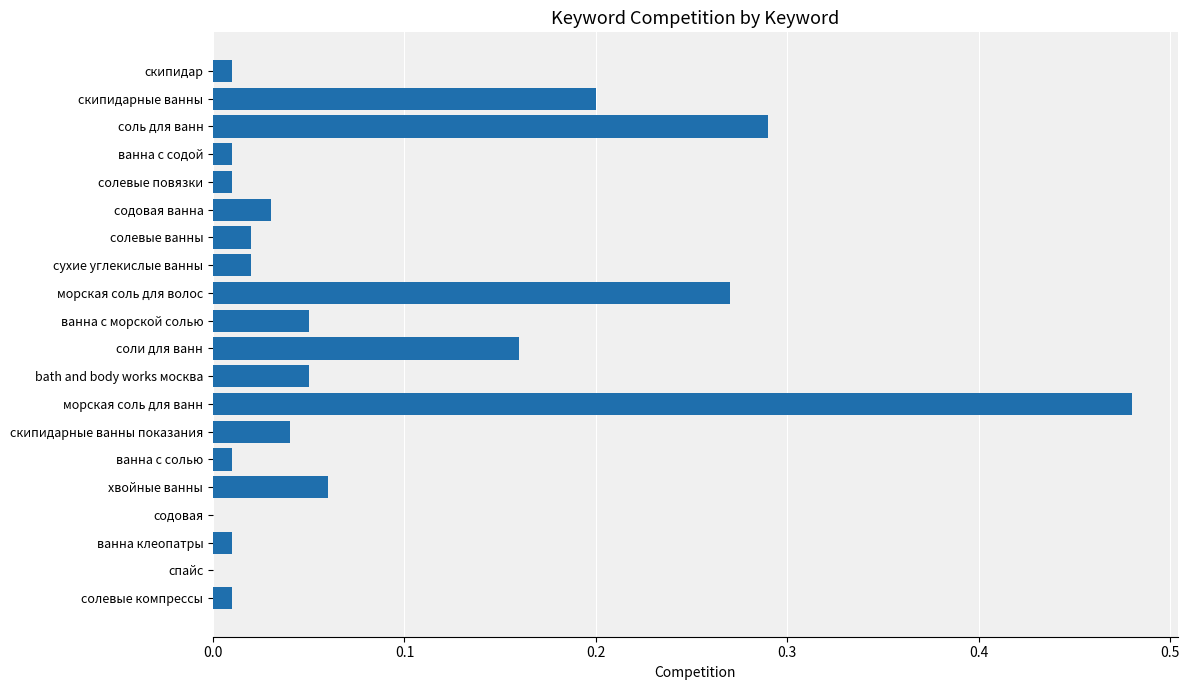

Which category has the highest value across all series?

морская соль для ванн